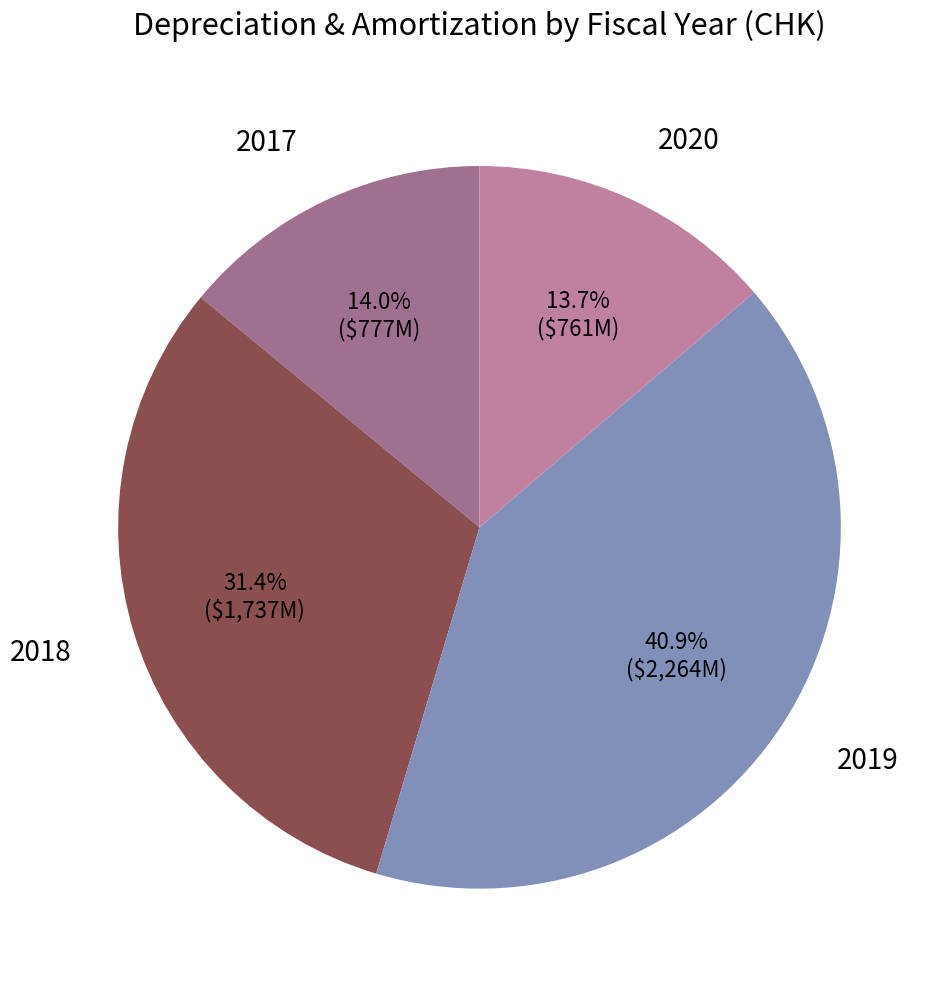

Combined, what portion of the pie is 2020 and 2018?

45.1%